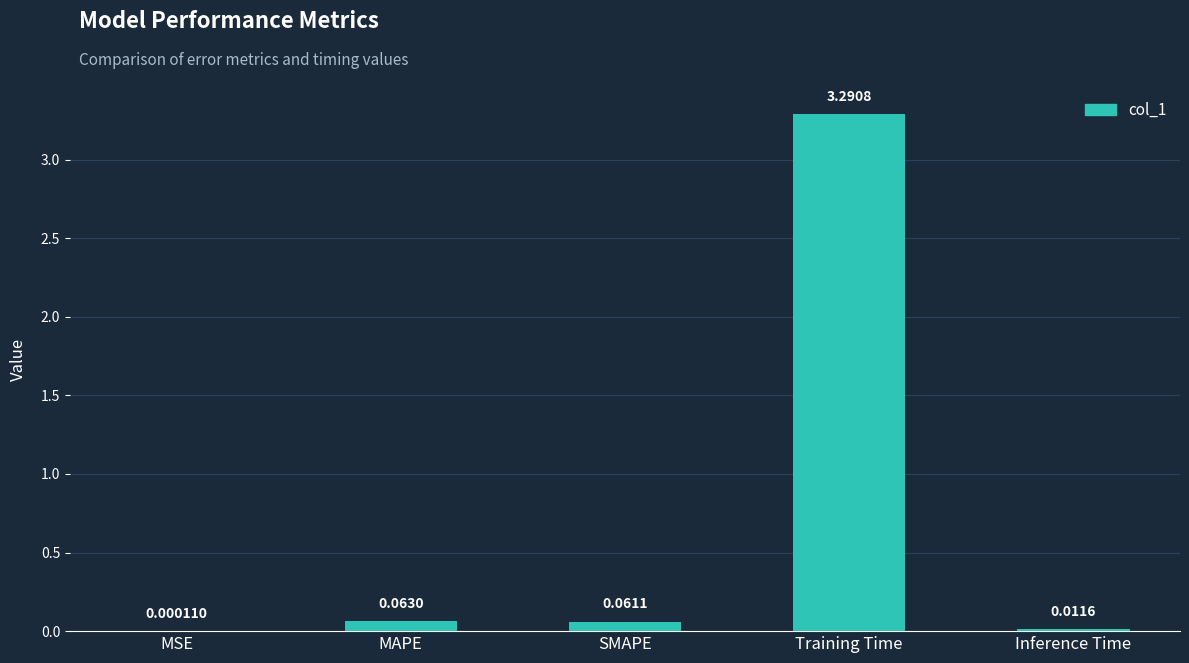

What is the sum of the values at Training Time and MAPE?

3.4